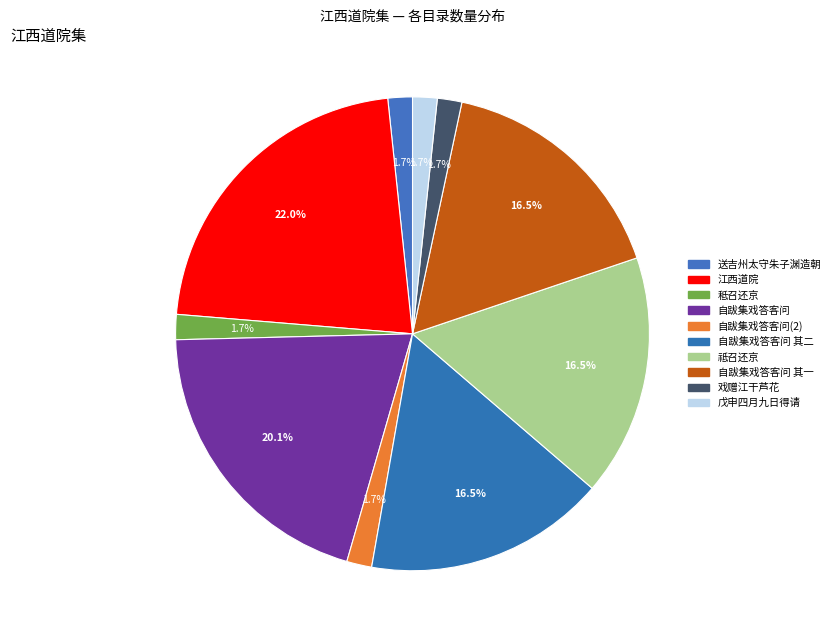

How many segments does this pie chart have?

10